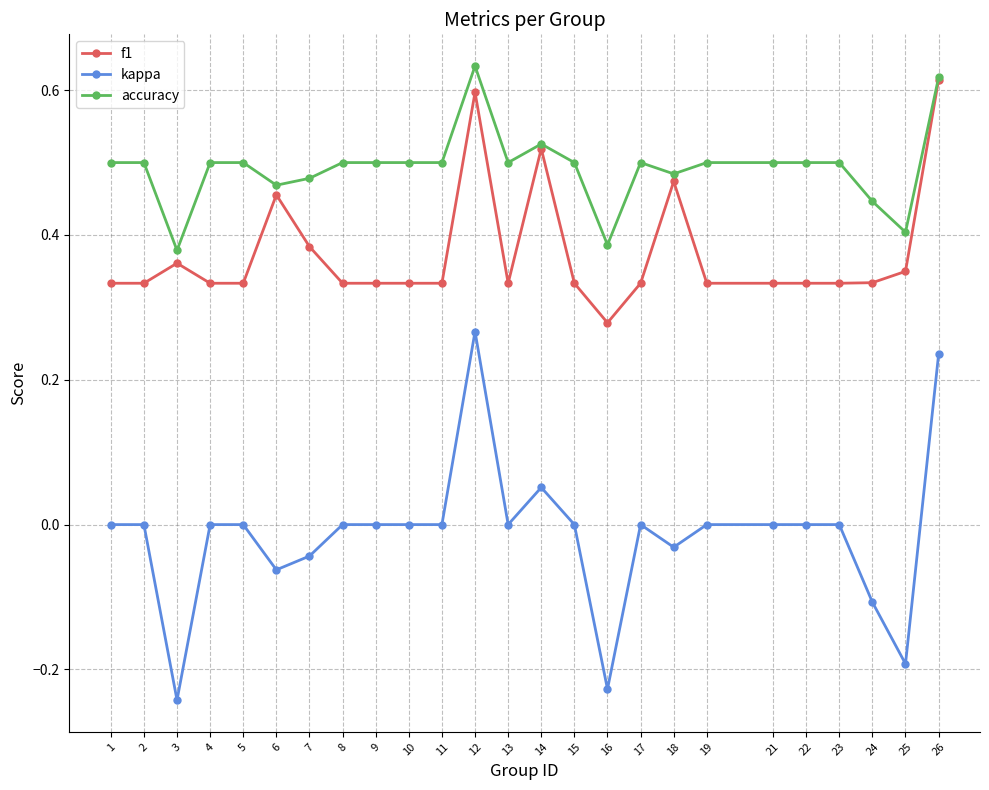

The f1 series shows 0.2 at 13. True or false?

False